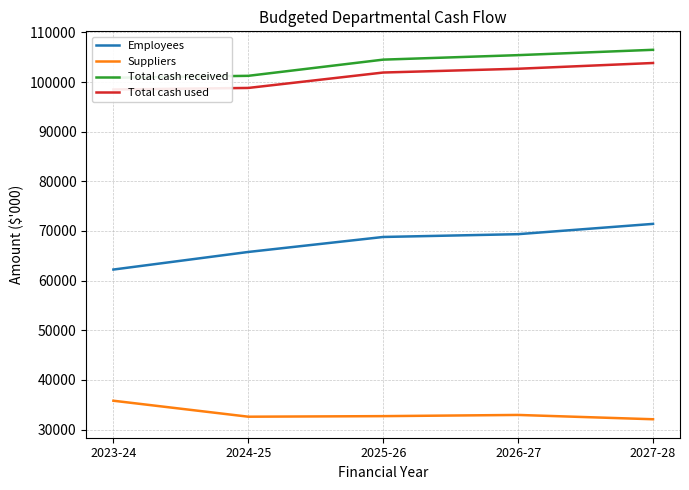

Does the chart display data point markers on the line(s)?

No